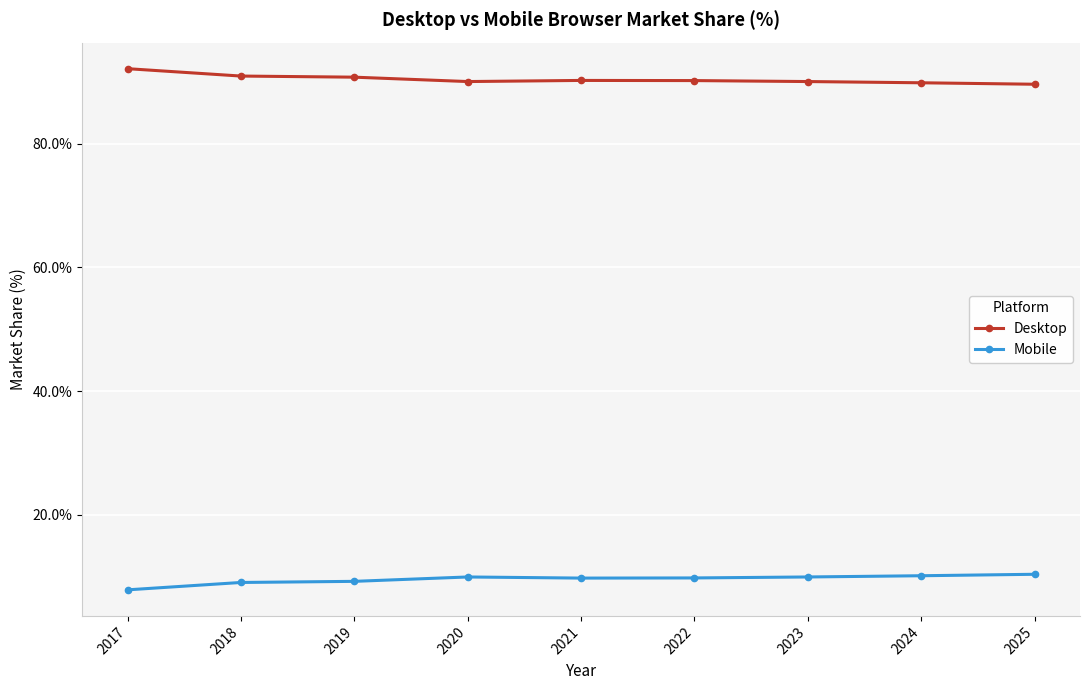

True or false: Desktop has a value of 91.0 at 2018.

True